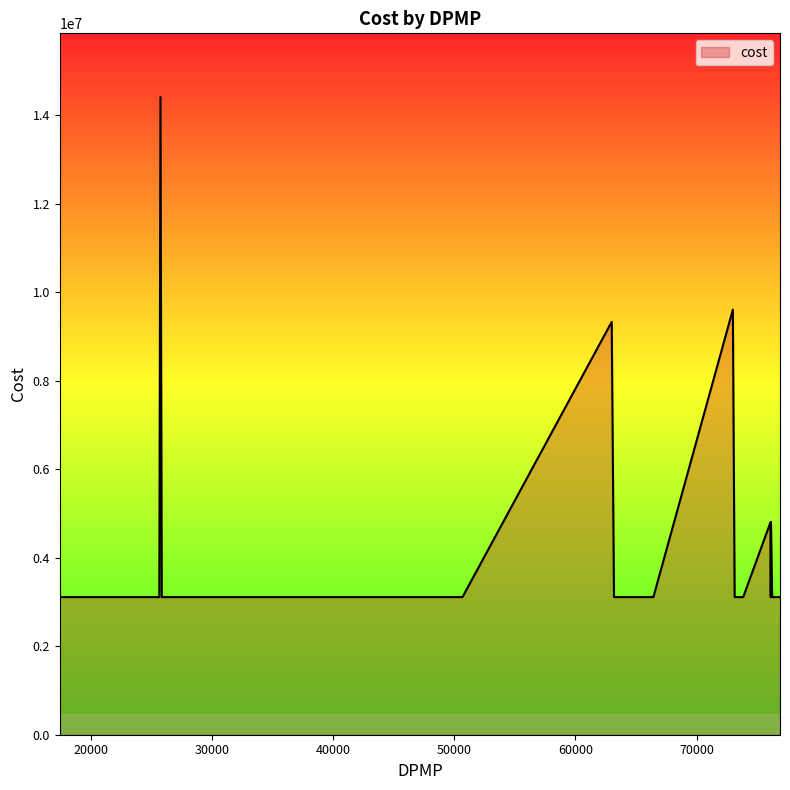

What is the smallest value displayed?

3111202.8